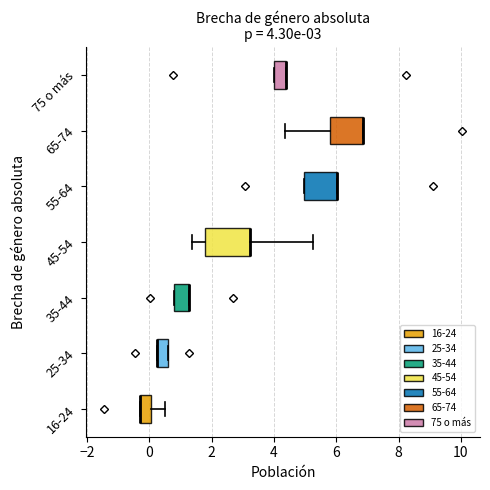

Comparing the boxes themselves (not the whiskers), which one is the widest?

45-54